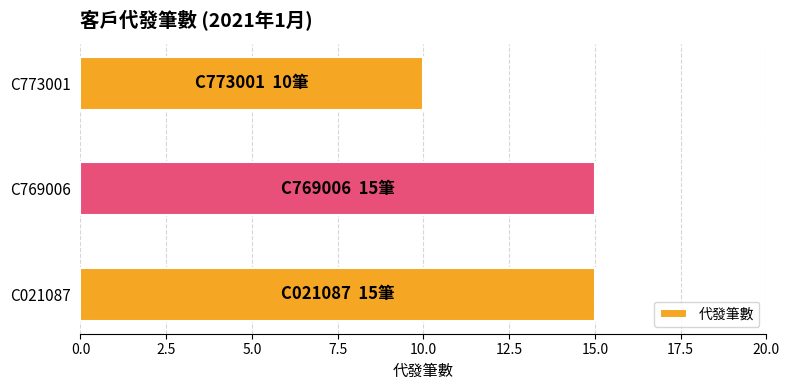

How many categories are shown in the chart?

3